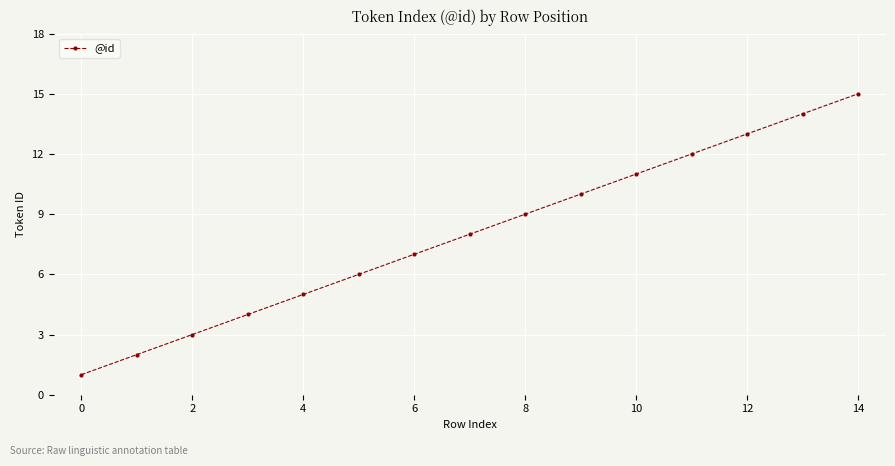

What is the average value?

8